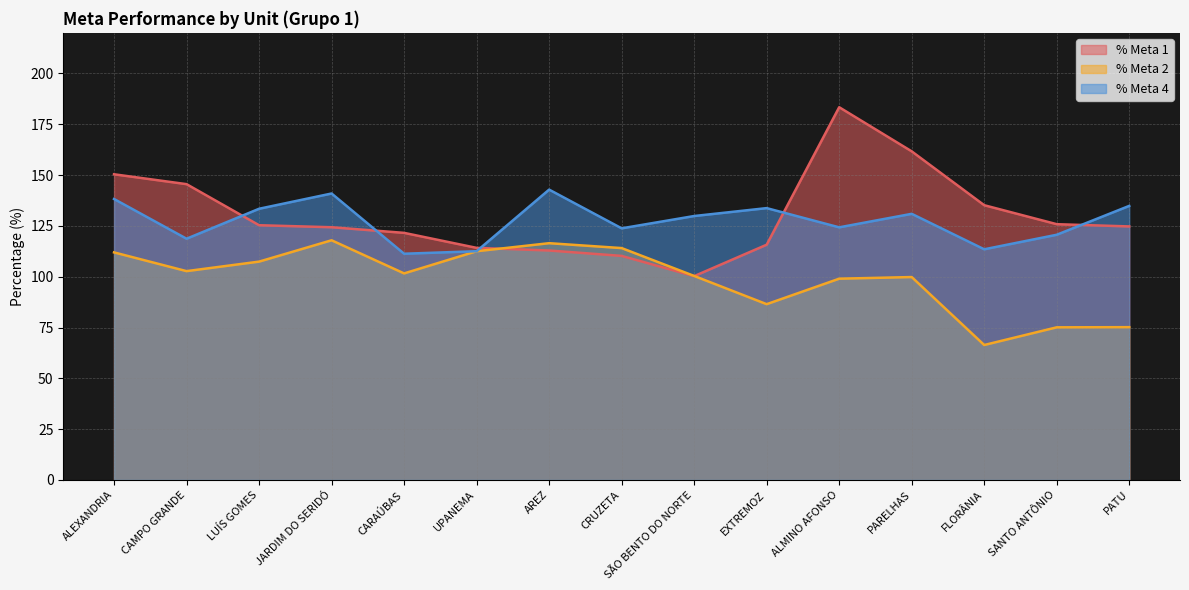

What is the difference between the maximum and minimum values in the % Meta 2 series?

51.5